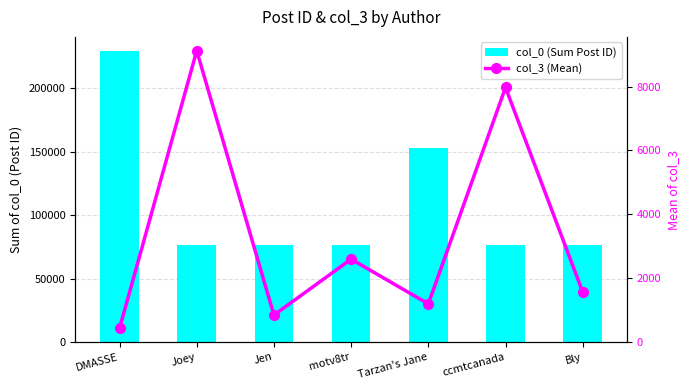

Between DMASSE and Jen, which is larger?

DMASSE